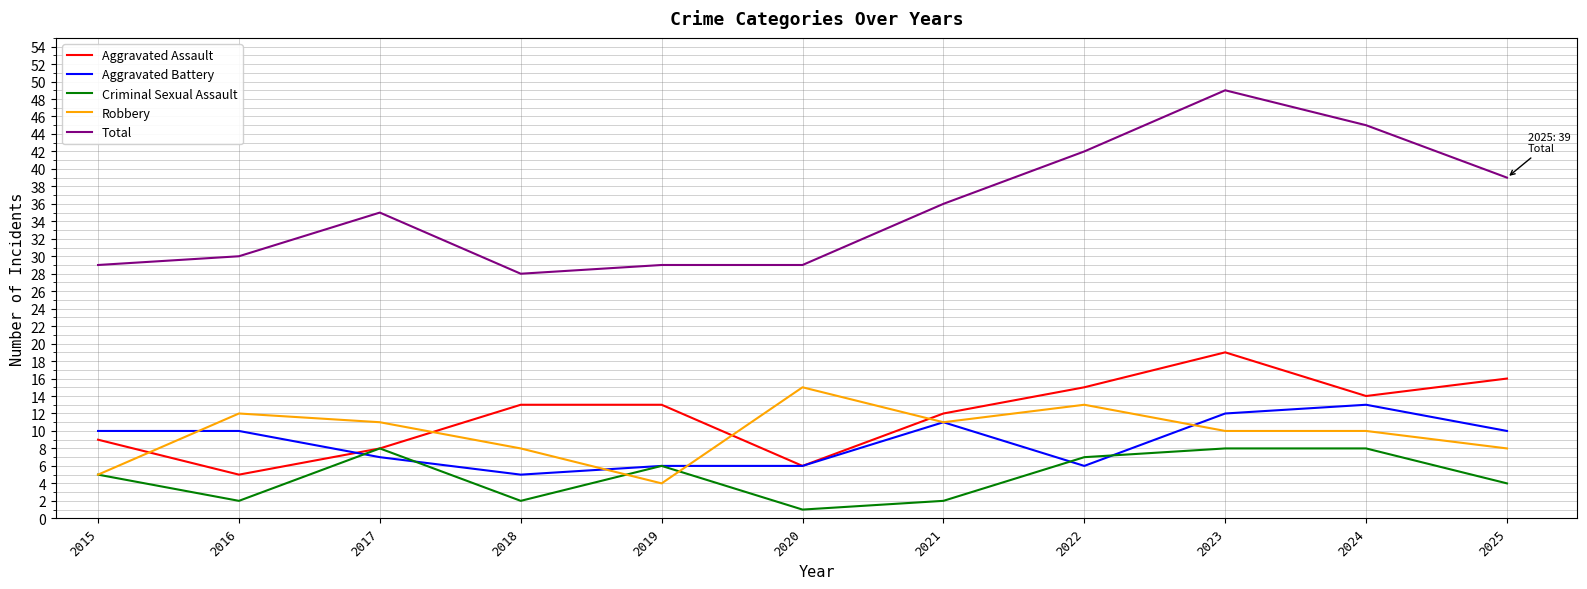

What is the approximate value of Total at 2015?

29